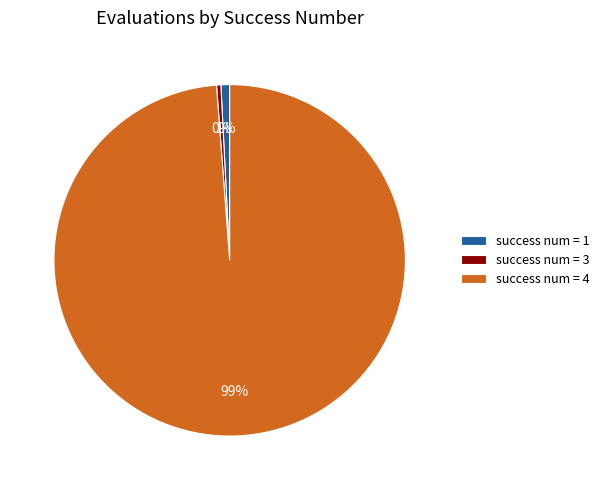

Which has a higher value, success num = 4 or success num = 1?

success num = 4